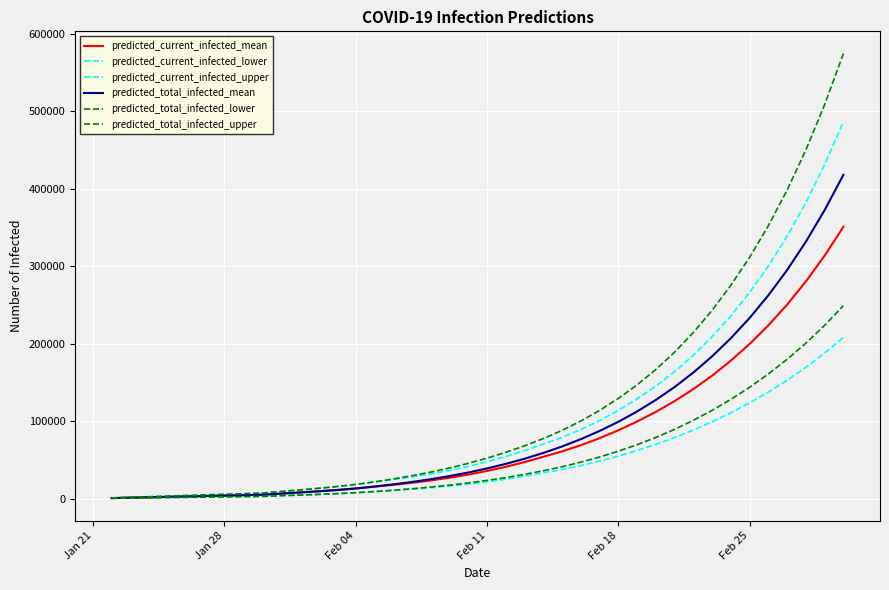

What is the average value of the predicted_total_infected_upper series?

120290